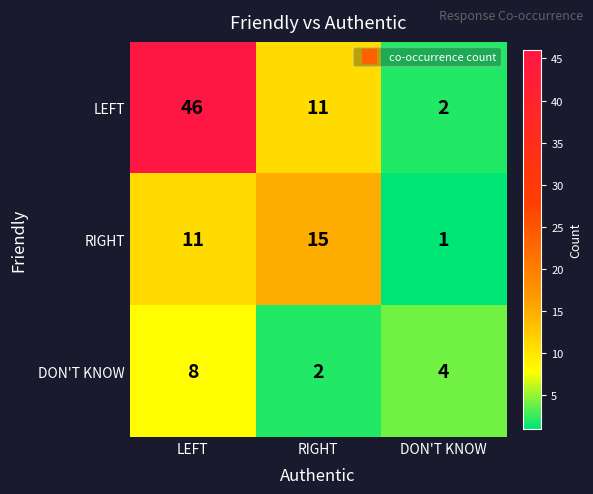

The LEFT series shows 1 at DON'T KNOW. True or false?

False